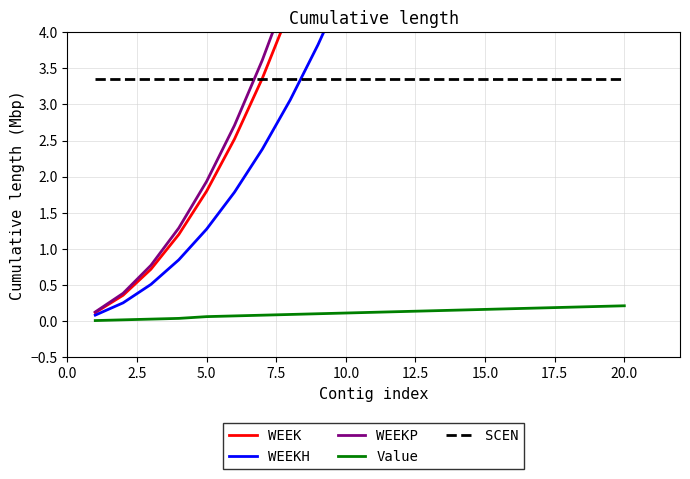

What is the minimum value for WEEKP?

0.1